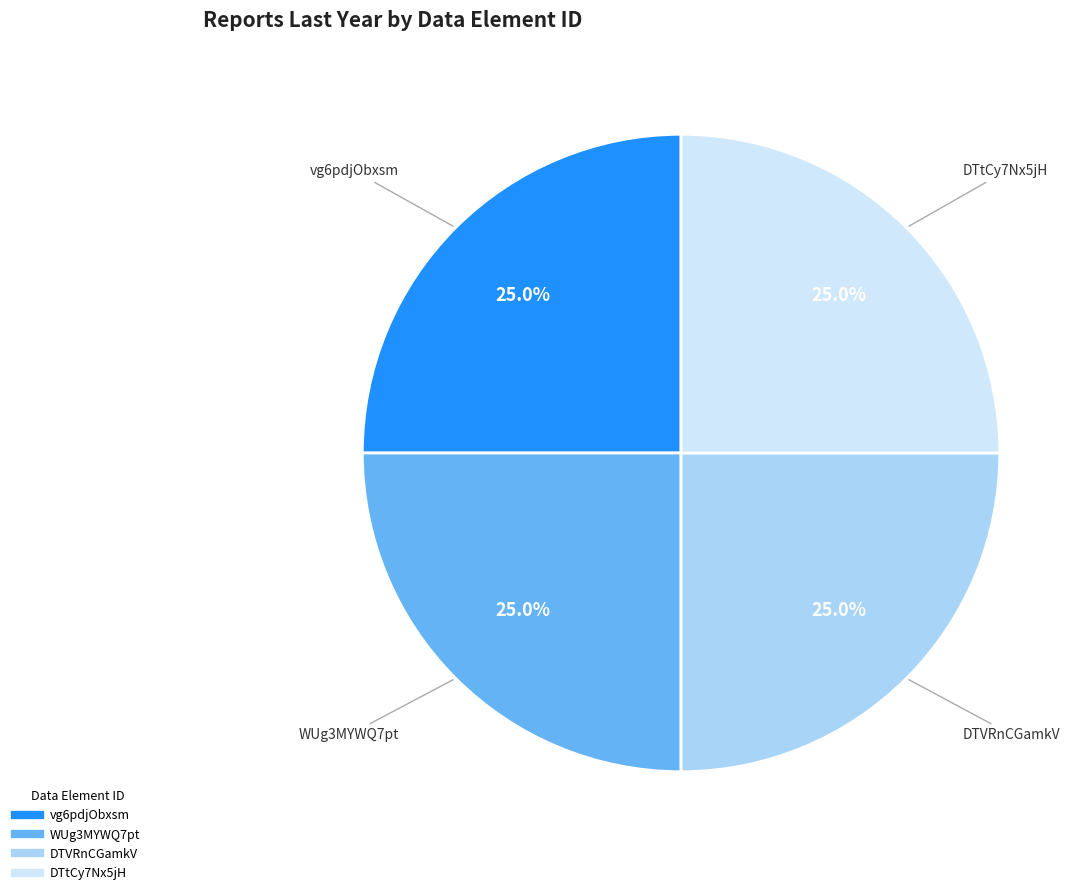

Is there a majority slice in this chart?

No